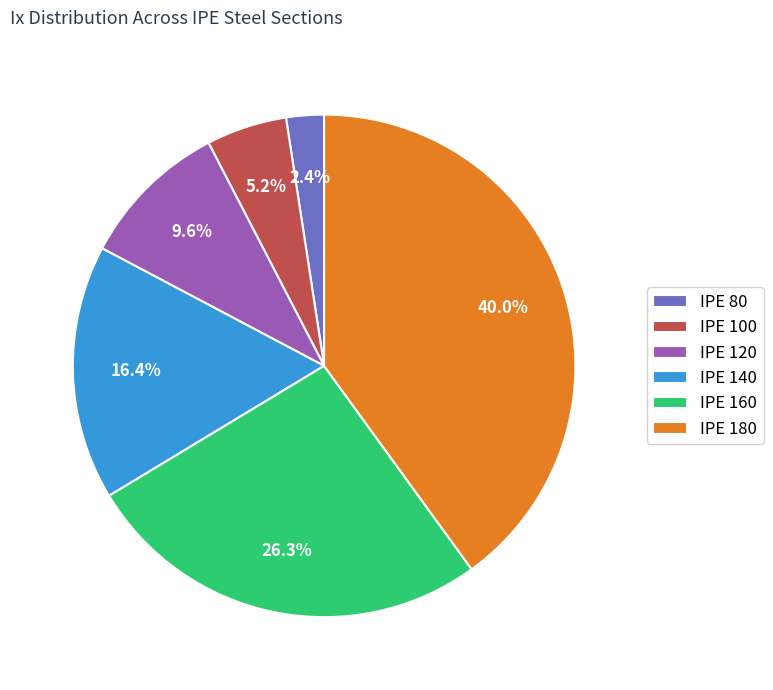

Which has a higher value, IPE 160 or IPE 140?

IPE 160